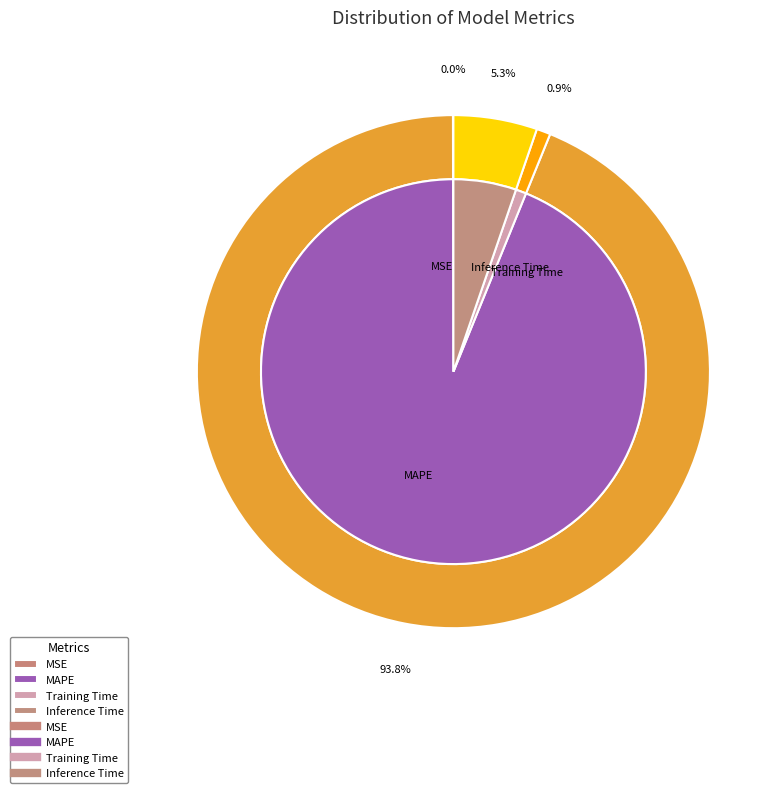

What is the change in value from Training Time to Inference Time?

+0.8